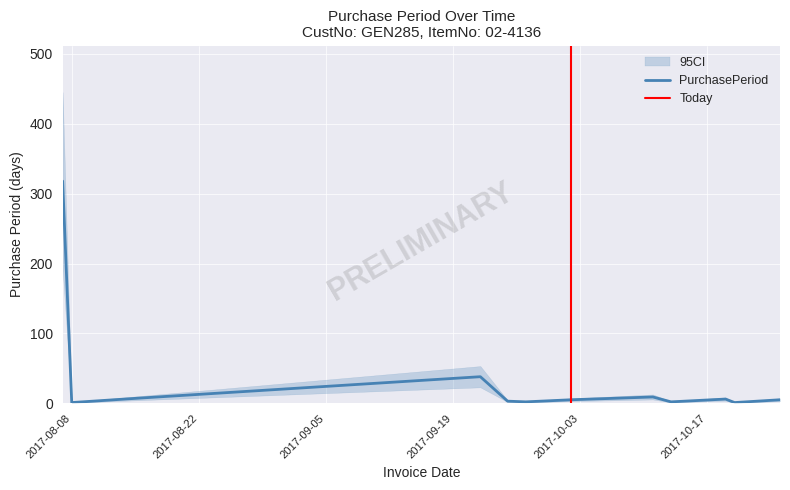

How many values are below 5?

5